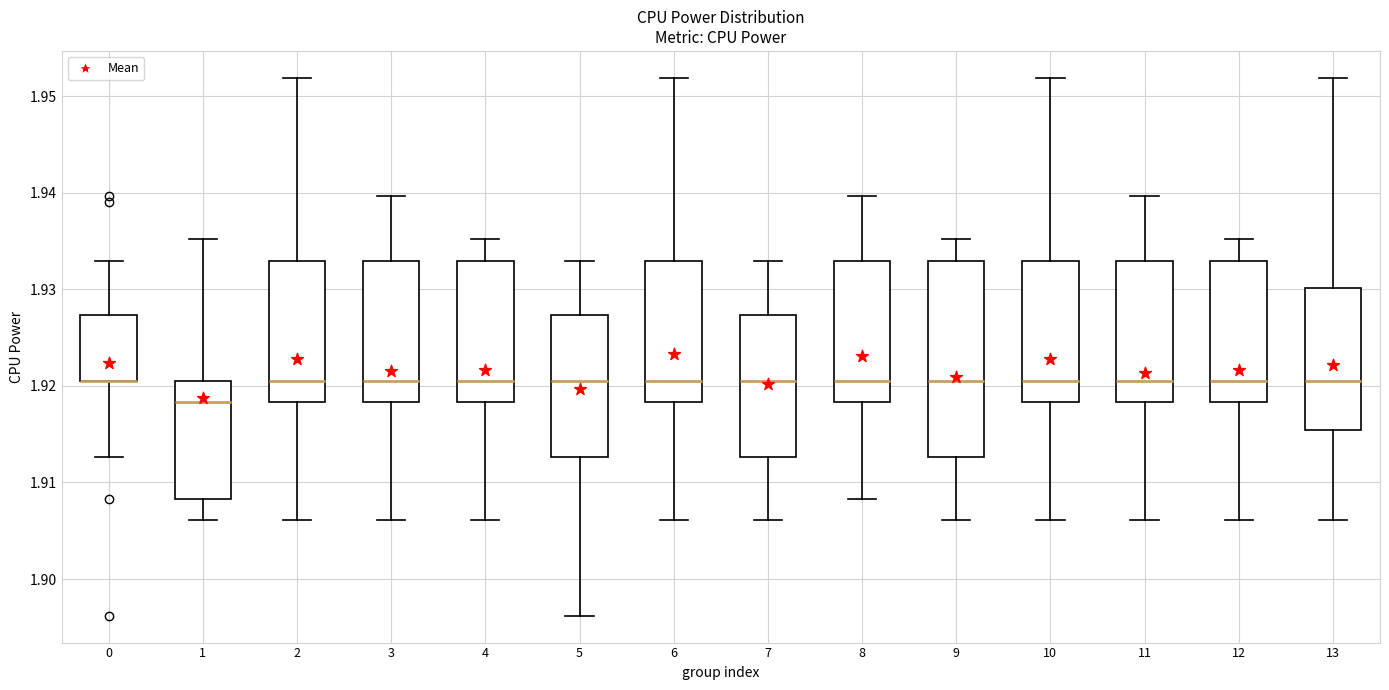

Reading left to right, transcribe this box plot: for each box, give where its median line is, the range the box spans, and where its two whiskers end, as read against the y-axis. The values are not printed on the chart, so give them approximately, as read against the axis.

0: median 1.921 (drawn on the box's lower edge), box 1.921 to 1.927, whiskers 1.913 to 1.933
1: median 1.918, box 1.908 to 1.921, whiskers 1.906 to 1.935
2: median 1.921, box 1.918 to 1.933, whiskers 1.906 to 1.952
3: median 1.921, box 1.918 to 1.933, whiskers 1.906 to 1.940
4: median 1.921, box 1.918 to 1.933, whiskers 1.906 to 1.935
5: median 1.921, box 1.913 to 1.927, whiskers 1.896 to 1.933
6: median 1.921, box 1.918 to 1.933, whiskers 1.906 to 1.952
7: median 1.921, box 1.913 to 1.927, whiskers 1.906 to 1.933
8: median 1.921, box 1.918 to 1.933, whiskers 1.908 to 1.940
9: median 1.921, box 1.913 to 1.933, whiskers 1.906 to 1.935
10: median 1.921, box 1.918 to 1.933, whiskers 1.906 to 1.952
11: median 1.921, box 1.918 to 1.933, whiskers 1.906 to 1.940
12: median 1.921, box 1.918 to 1.933, whiskers 1.906 to 1.935
13: median 1.921, box 1.915 to 1.930, whiskers 1.906 to 1.952